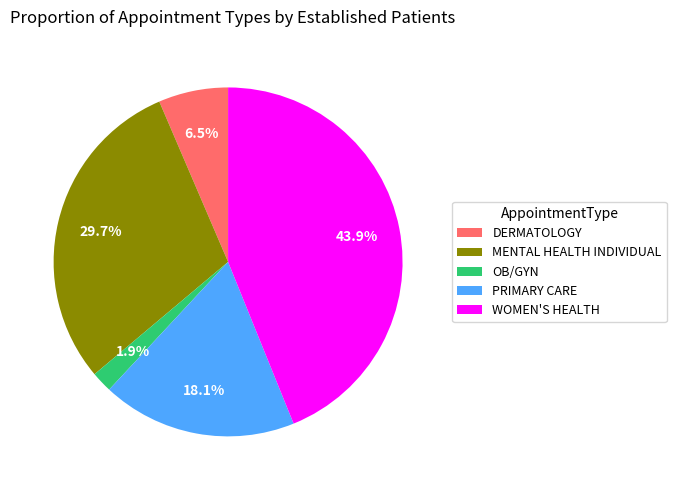

Which slice is the smallest?

OB/GYN